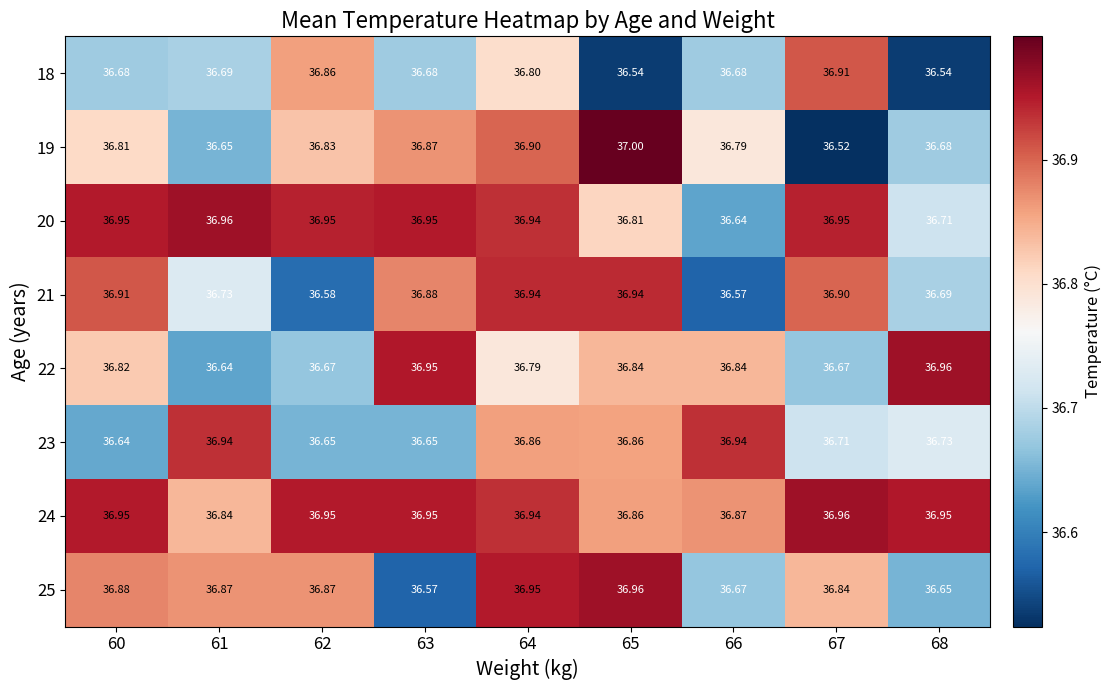

Is the value of 23 at 61 greater than the value of 25 at 62?

Yes